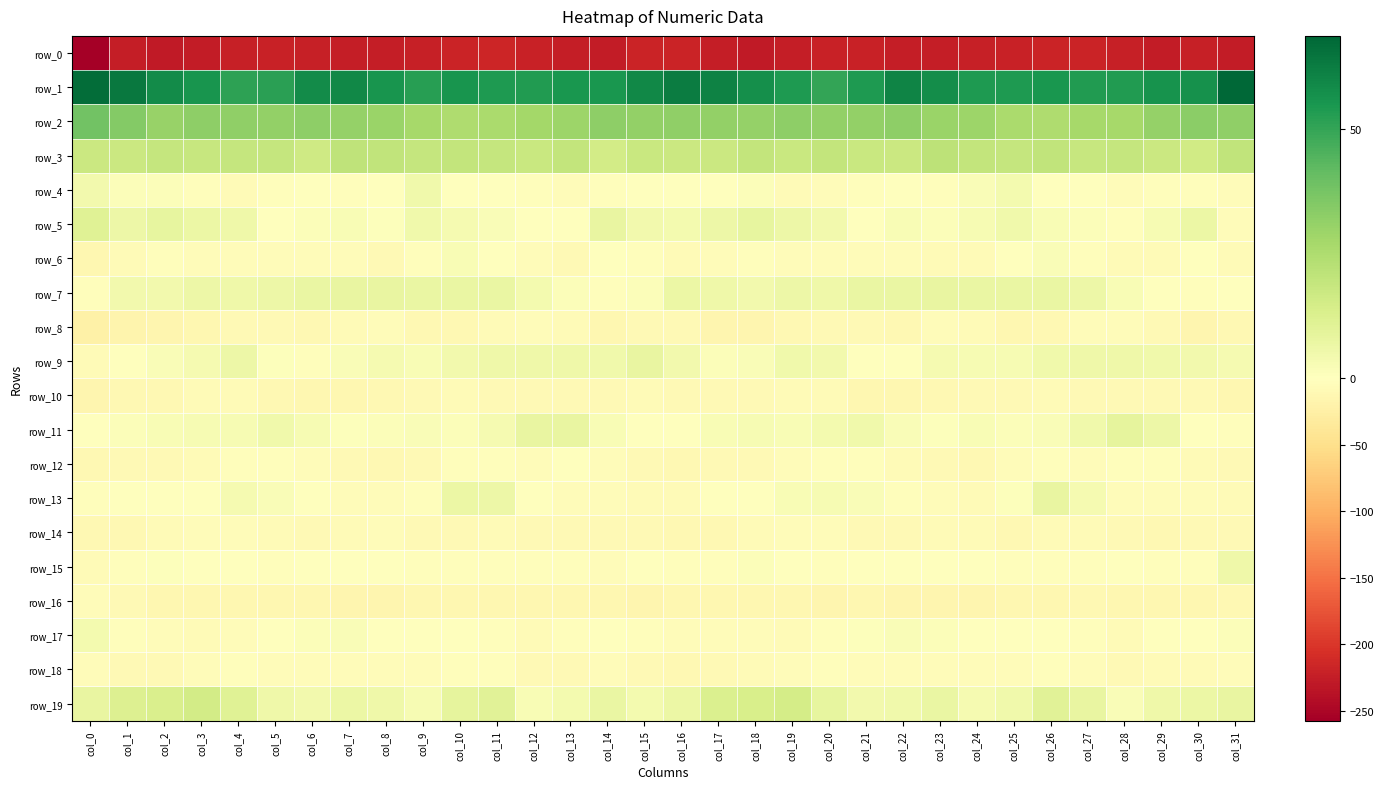

At which category is the sum across all series the highest?

col_26